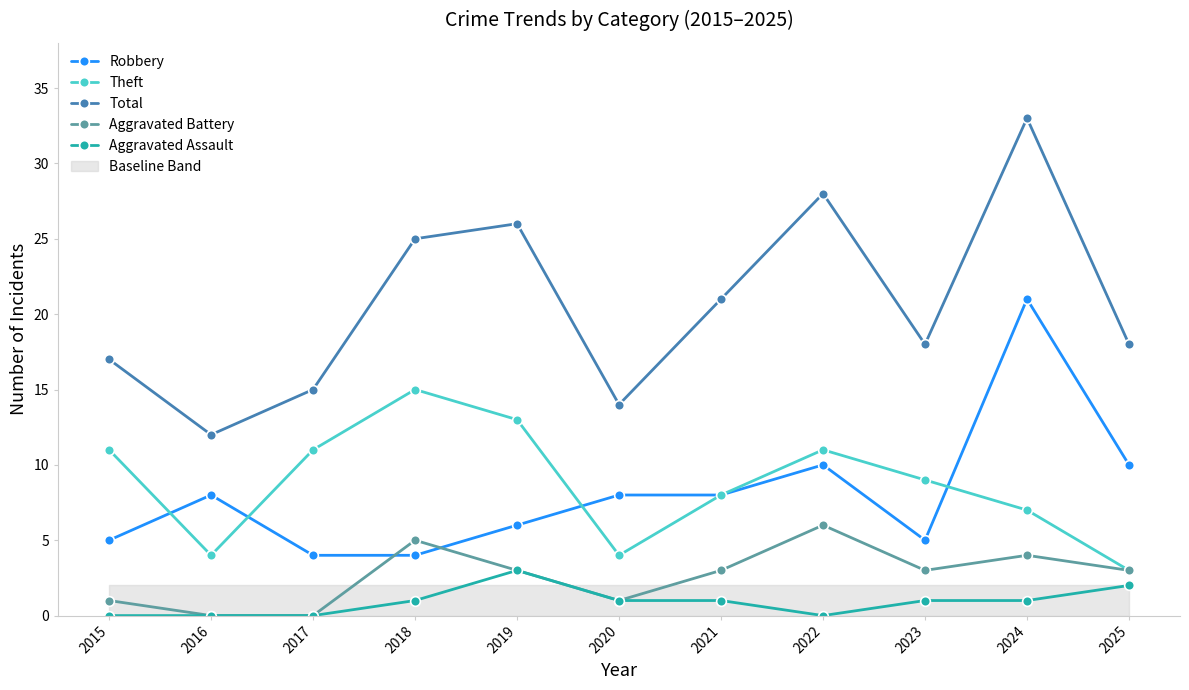

What is the sum of the Aggravated Battery values at 2021 and 2015?

4